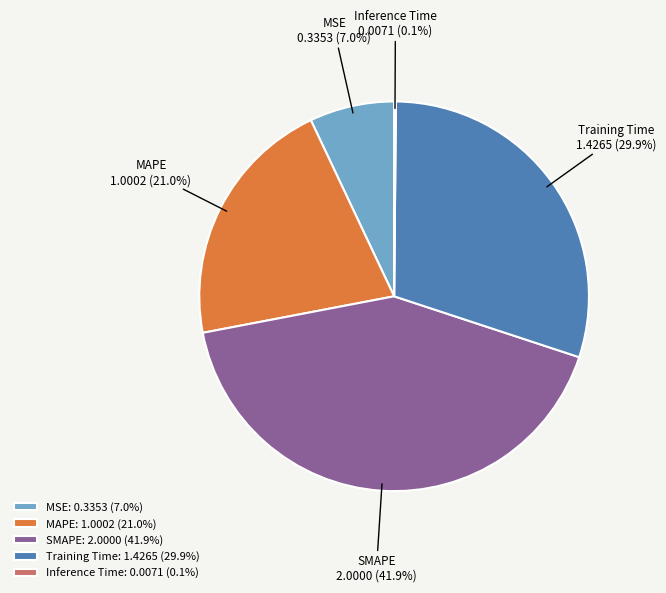

To the nearest percent, what is the difference between the SMAPE and MSE slice percentages?

35%